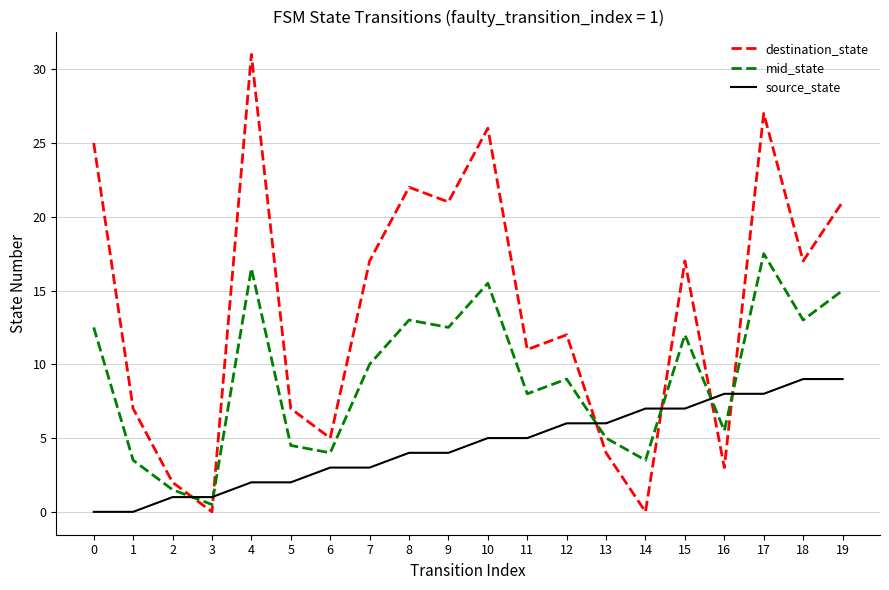

Reading left to right, what are all the values shown in this chart?

destination_state: 25.0	7.0	2.0	0.0	31.0	7.0	5.0	17.0	22.0	21.0	26.0	11.0	12.0	4.0	0.0	17.0	3.0	27.0	17.0	21.0
mid_state: 12.5	3.5	1.5	0.5	16.5	4.5	4.0	10.0	13.0	12.5	15.5	8.0	9.0	5.0	3.5	12.0	5.5	17.5	13.0	15.0
source_state: 0.0	0.0	1.0	1.0	2.0	2.0	3.0	3.0	4.0	4.0	5.0	5.0	6.0	6.0	7.0	7.0	8.0	8.0	9.0	9.0